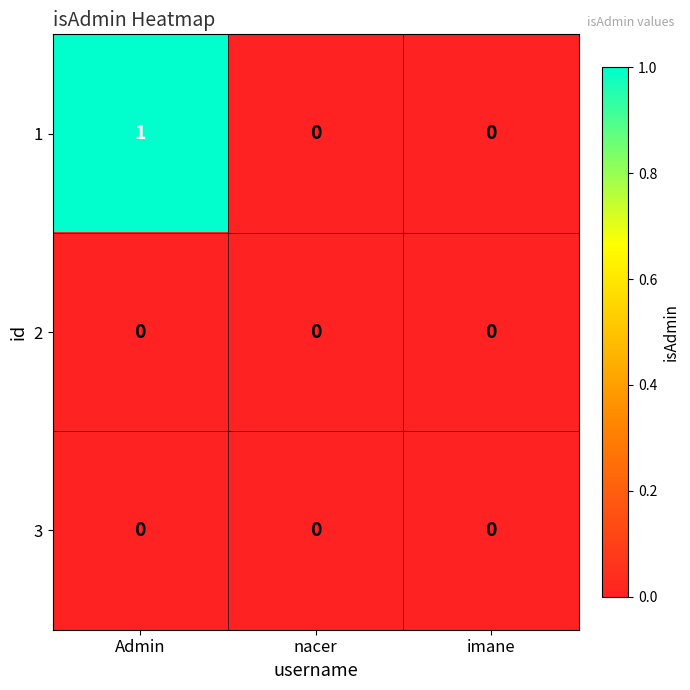

What is the spread (max minus min) of values at Admin?

1